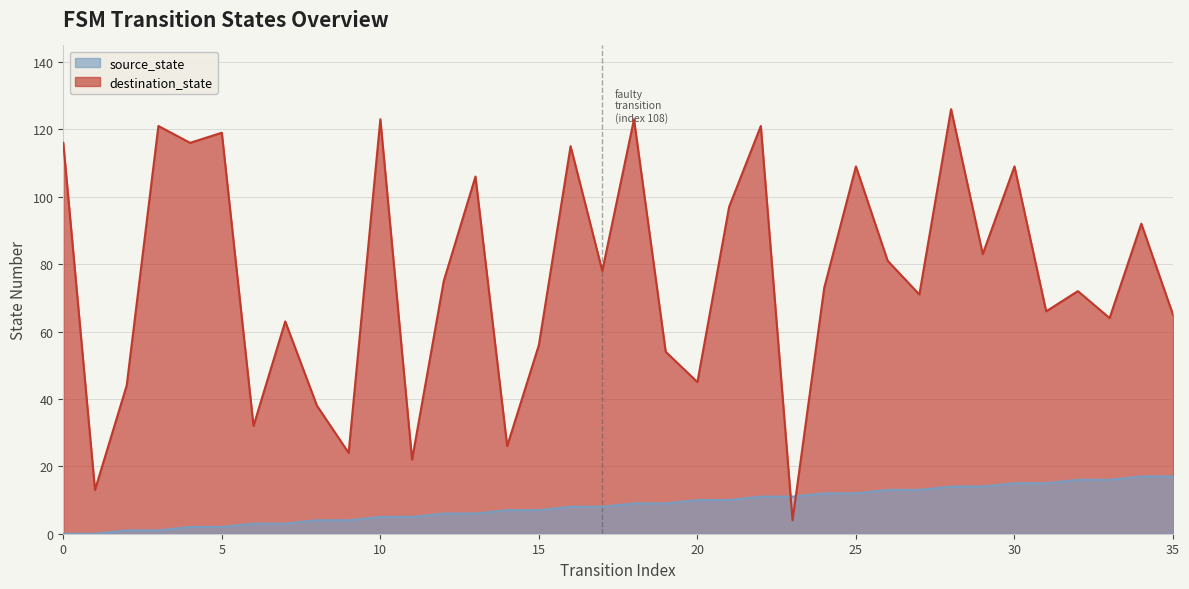

Where do destination_state and source_state first cross each other?

22 and 23